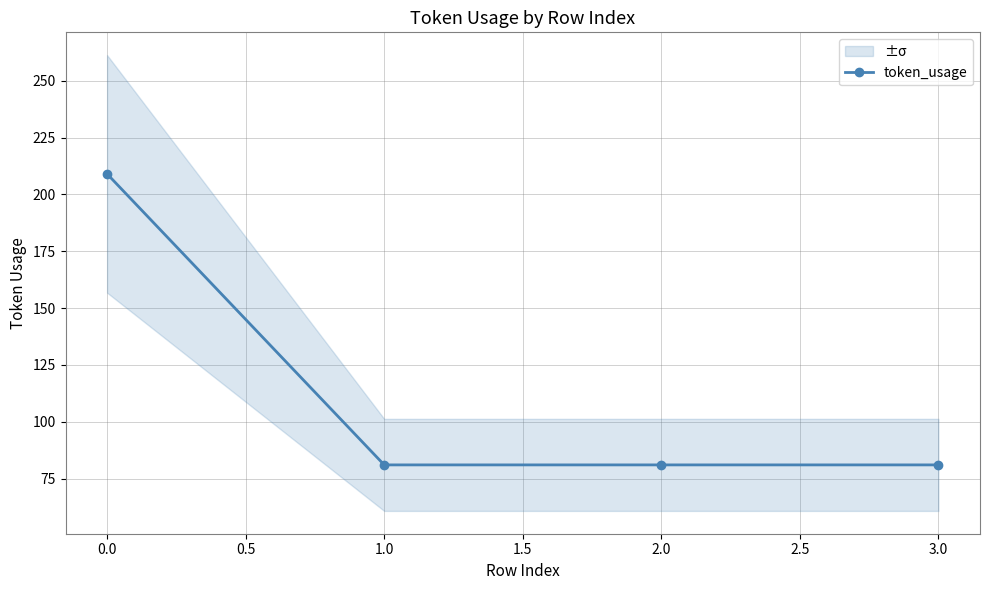

Reading left to right, transcribe all the data shown in this chart.

209	81	81	81